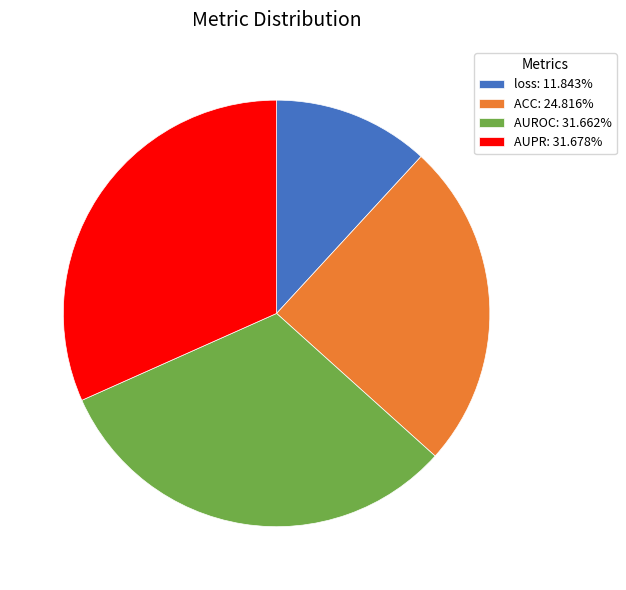

Which category has the smallest portion of the pie?

loss